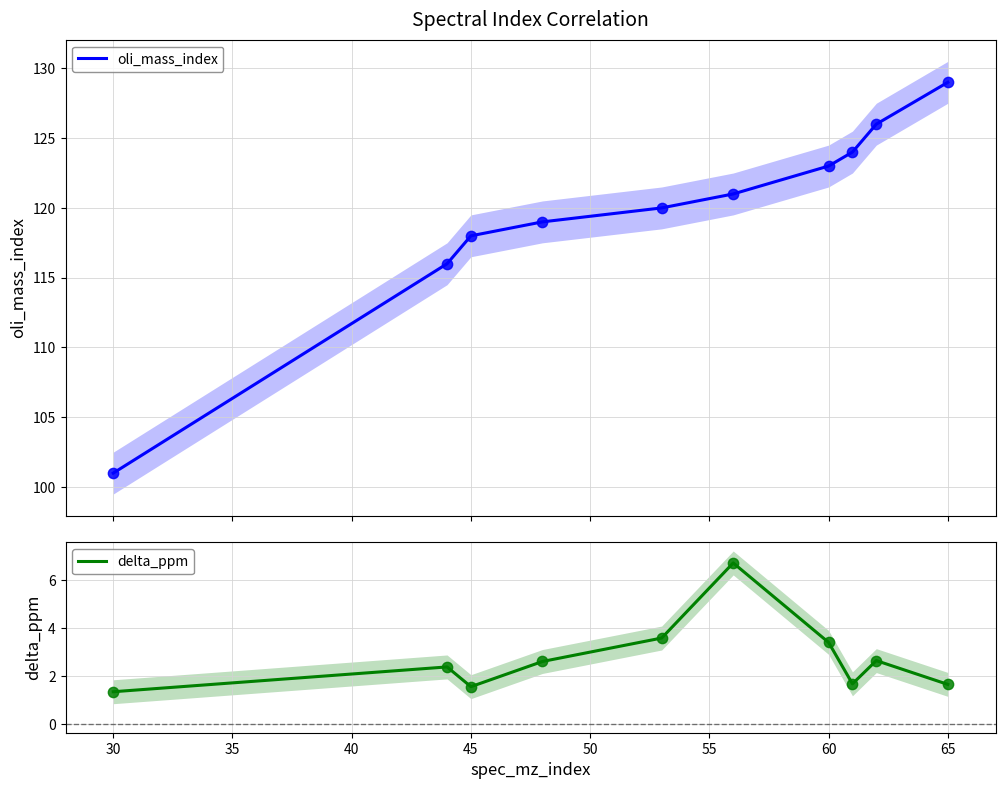

True or false: delta_ppm has a value of 2.1 at 30.

False